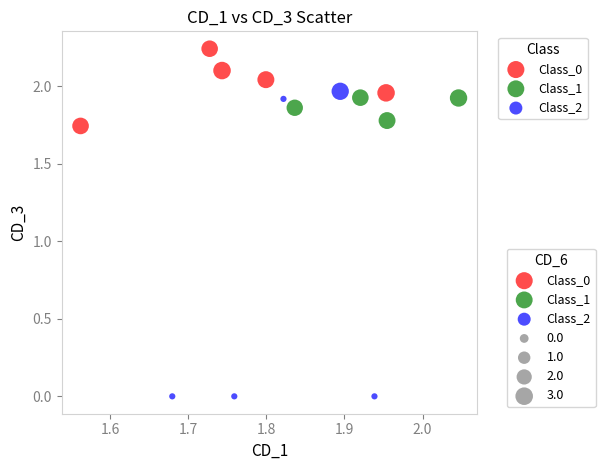

Which series has the widest spread of Y values?

Class_2